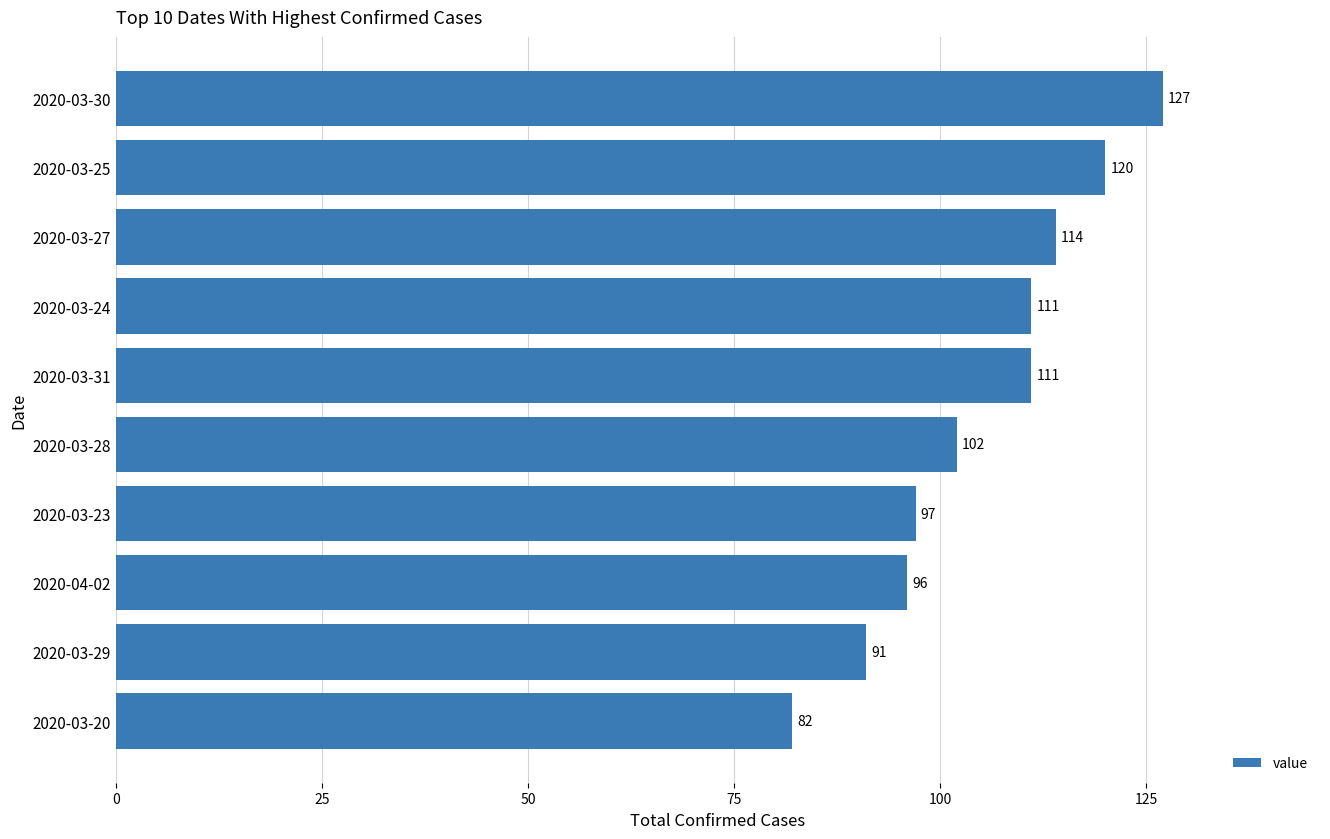

Reading top to bottom, extract all data points from this chart.

2020-03-30=127	2020-03-25=120	2020-03-27=114	2020-03-24=111	2020-03-31=111	2020-03-28=102	2020-03-23=97	2020-04-02=96	2020-03-29=91	2020-03-20=82